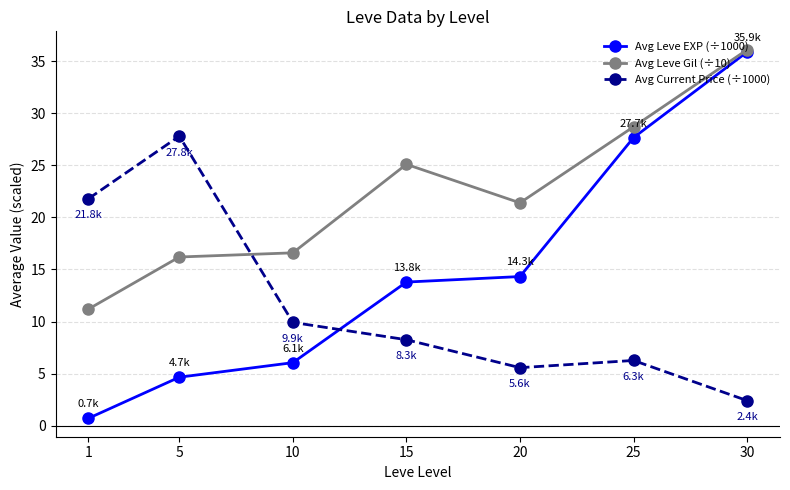

What is the average value of the Avg Leve Gil (÷10) series?

22.2